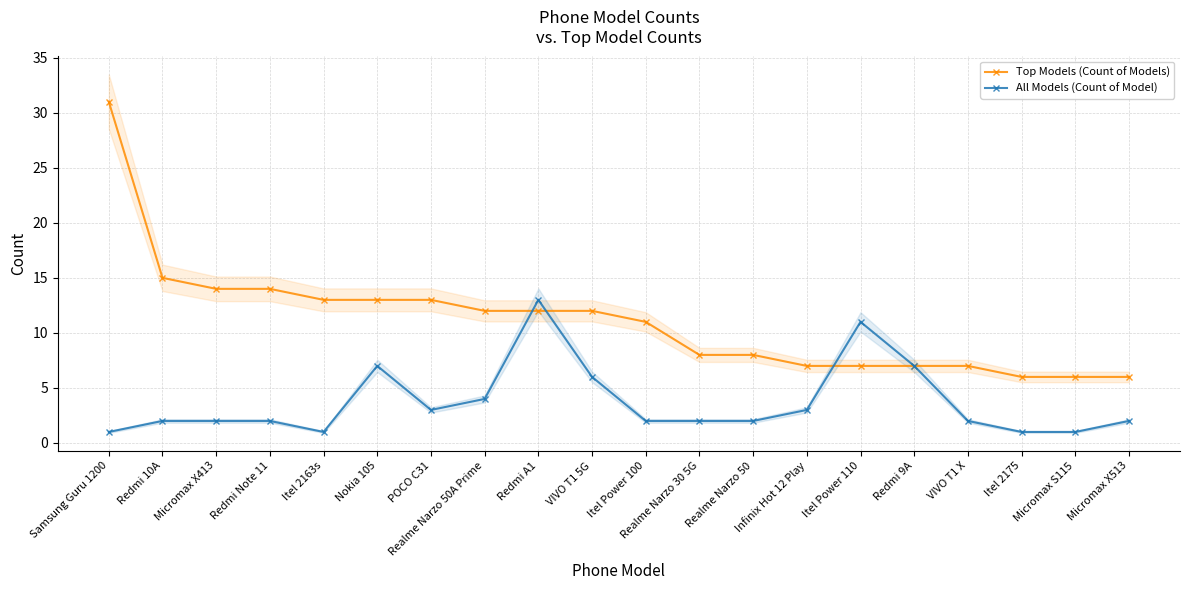

How many values in the Top Models (Count of Models) series are below 12?

10